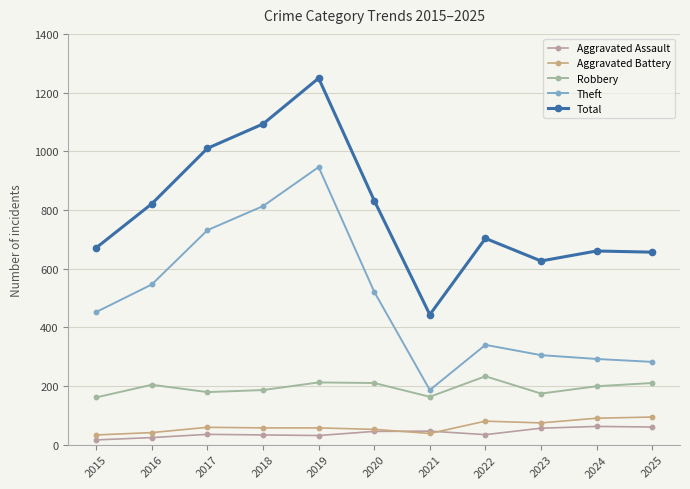

Between 2021 and 2024, which is larger?

2024